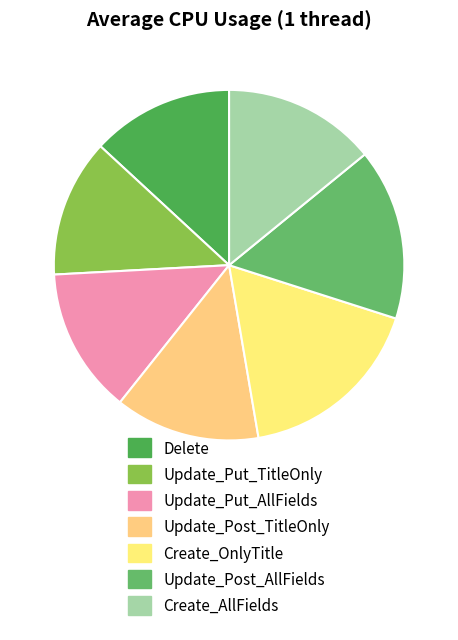

To the nearest percent, what is the difference between the Create_AllFields and Update_Put_TitleOnly slice percentages?

1%